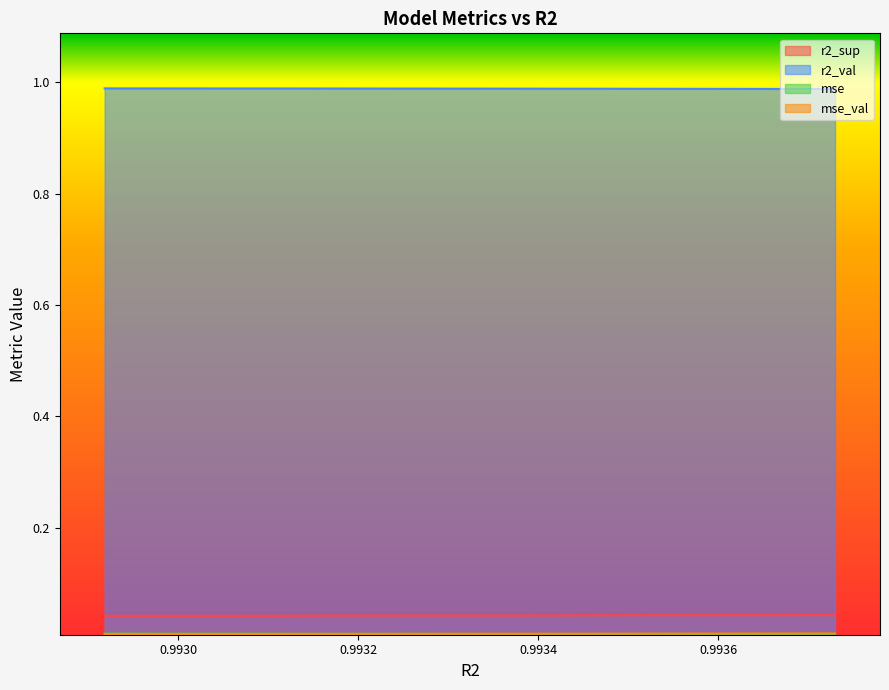

True or false: r2_sup and mse cross at least once.

False